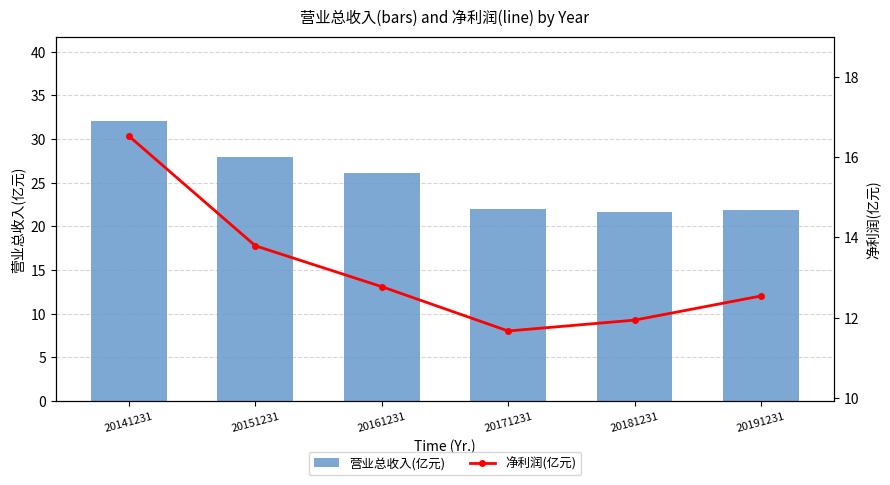

What is the maximum value for 营业总收入(亿元)?

32.1